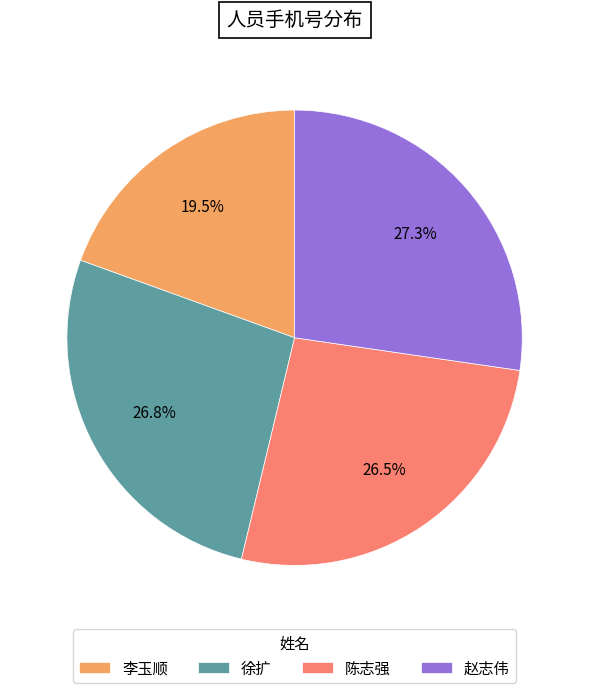

Is 徐扩 the majority of the pie?

No